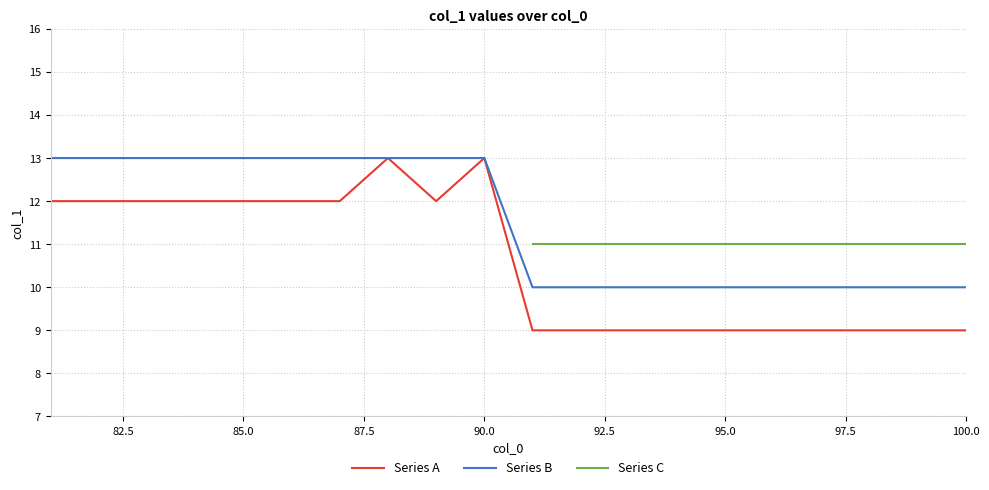

At how many categories does at least one series exceed 10?

20